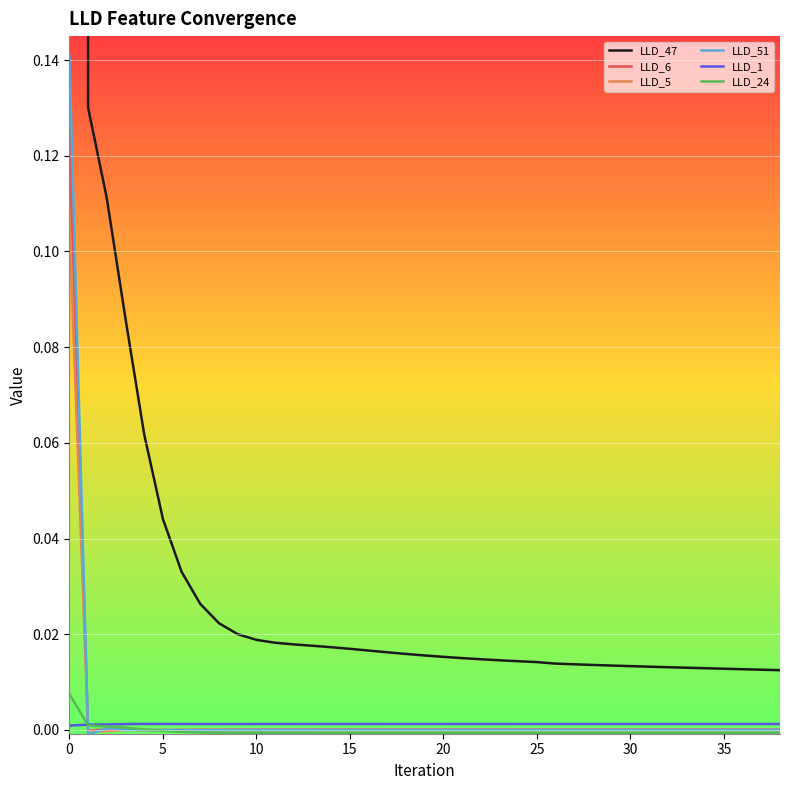

What is the label of the 29th point from the left?

28